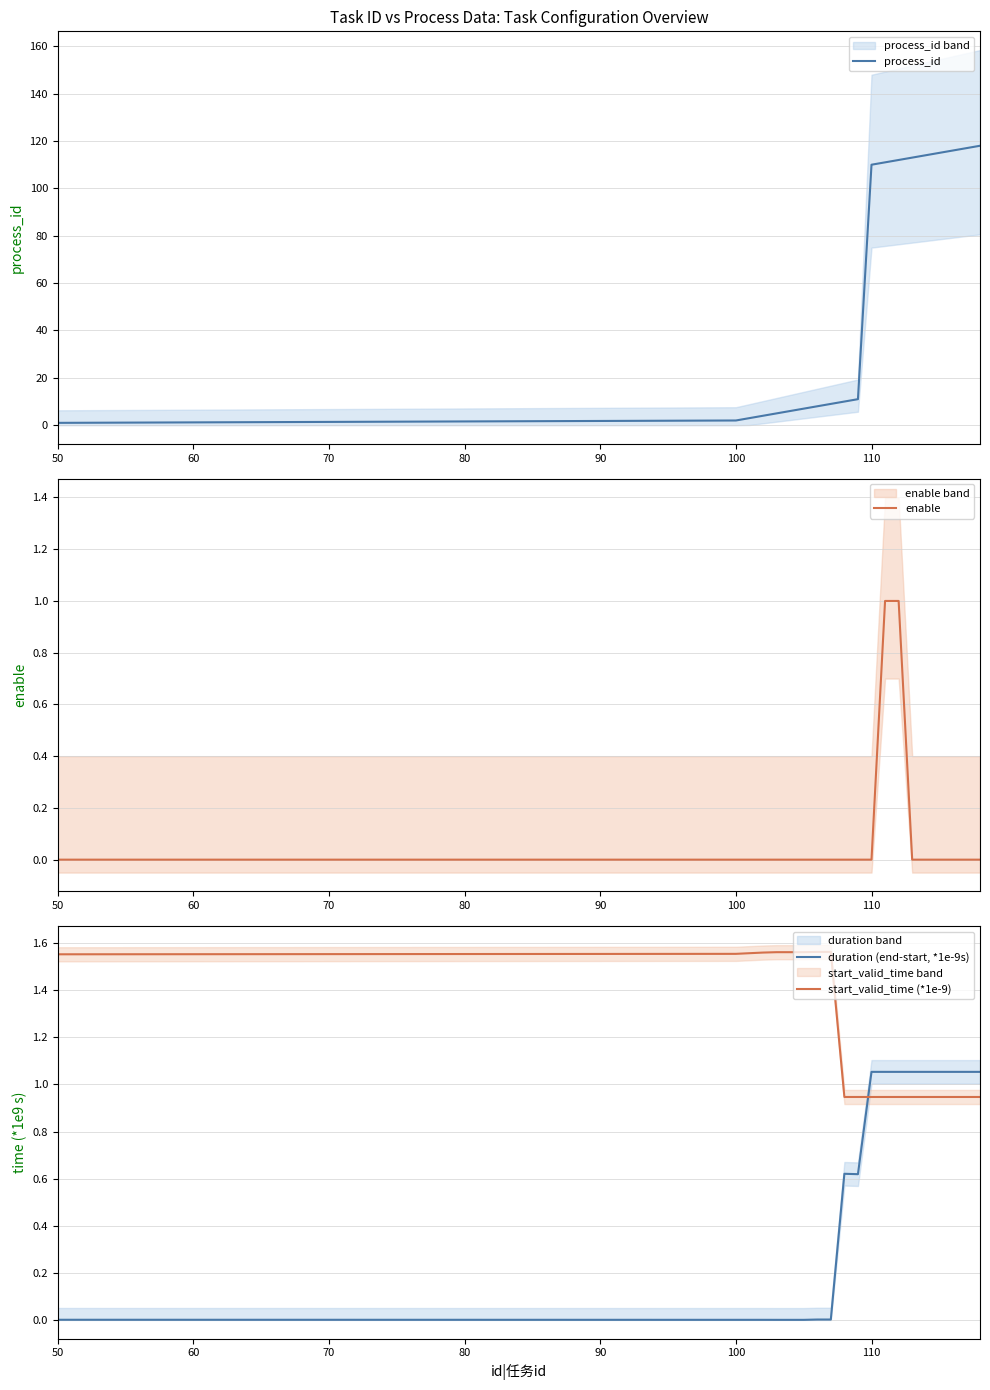

Which series ends up on top after the final intersection of start_valid_time (*1e-9) and duration (end-start, *1e-9s)?

duration (end-start, *1e-9s)